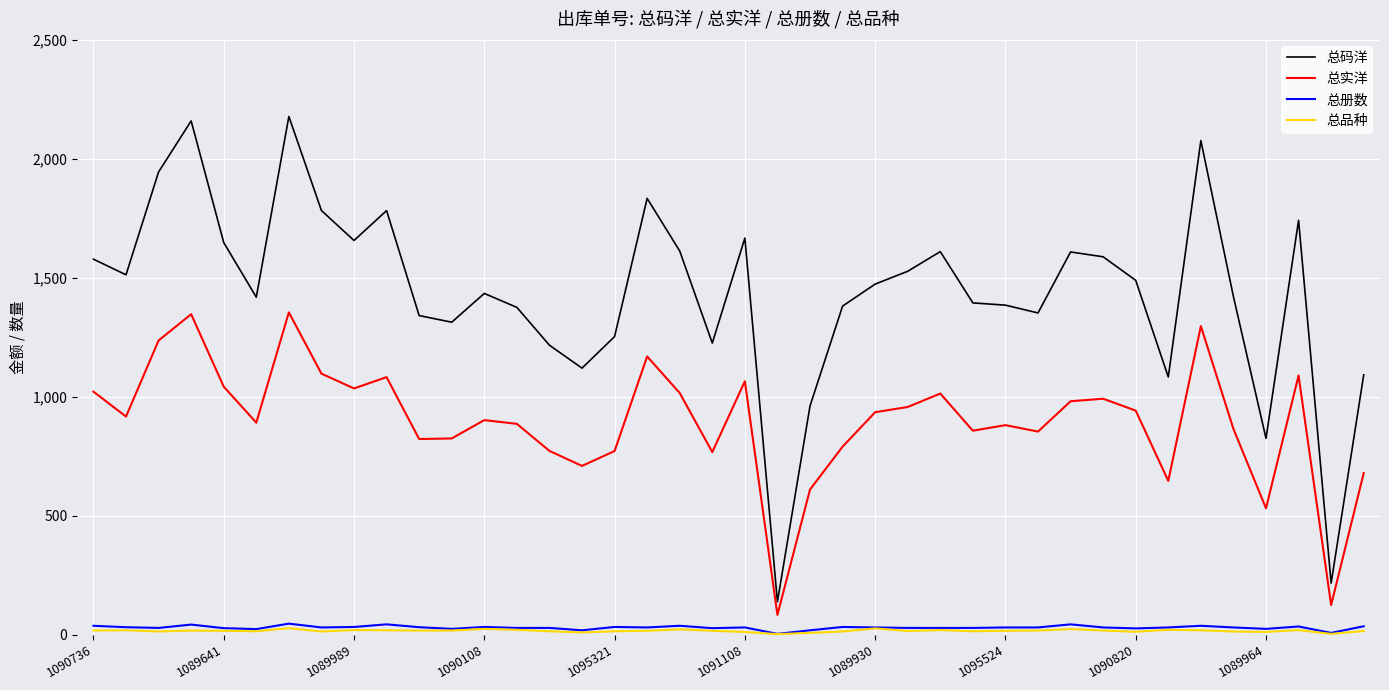

What is the minimum value shown in the chart?

2.0